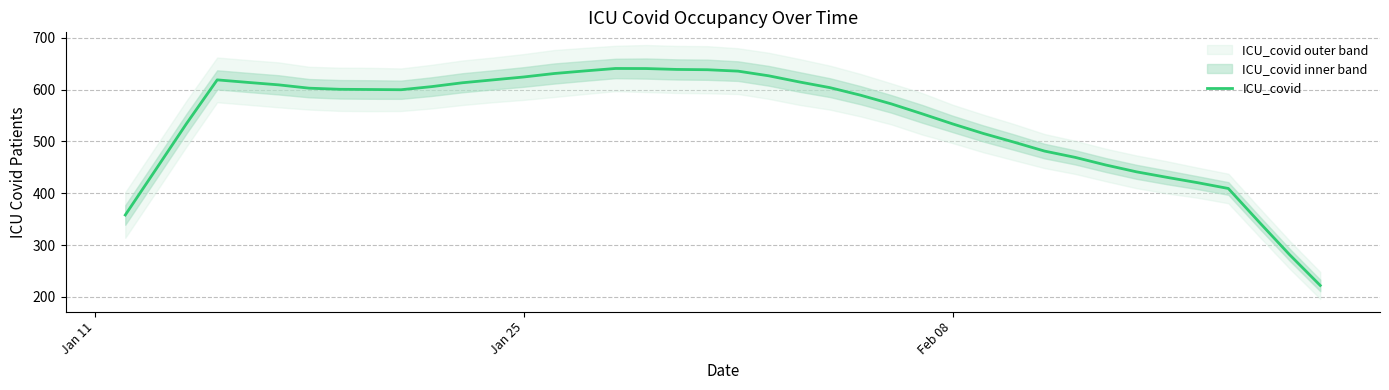

What is the smallest value displayed?

222.1